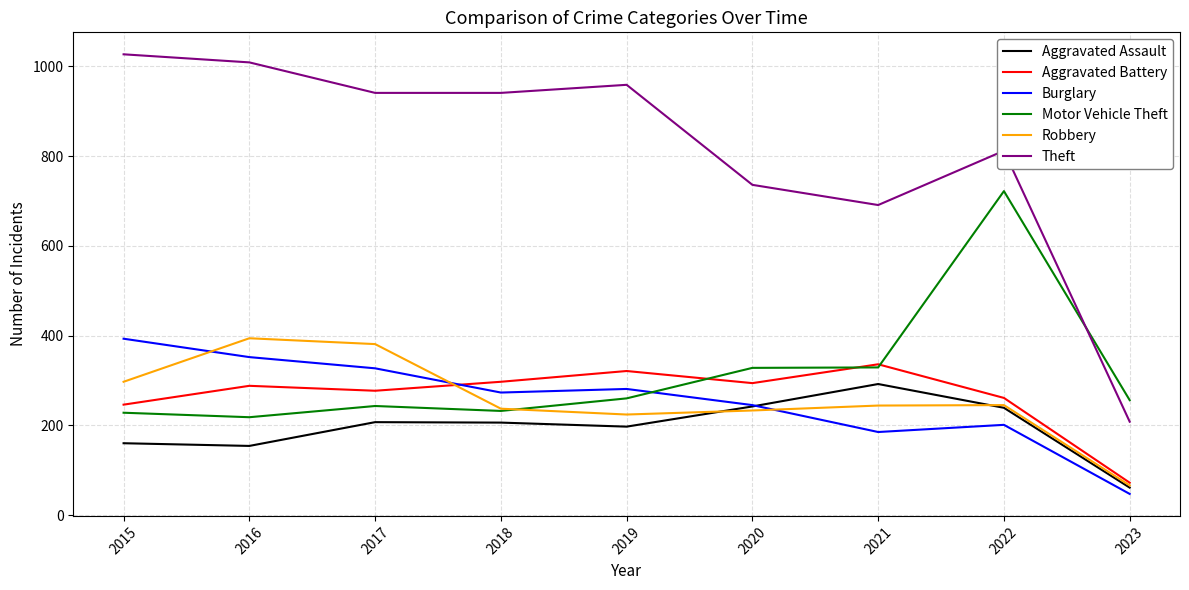

What is the difference between the highest and lowest values at 2016?

855